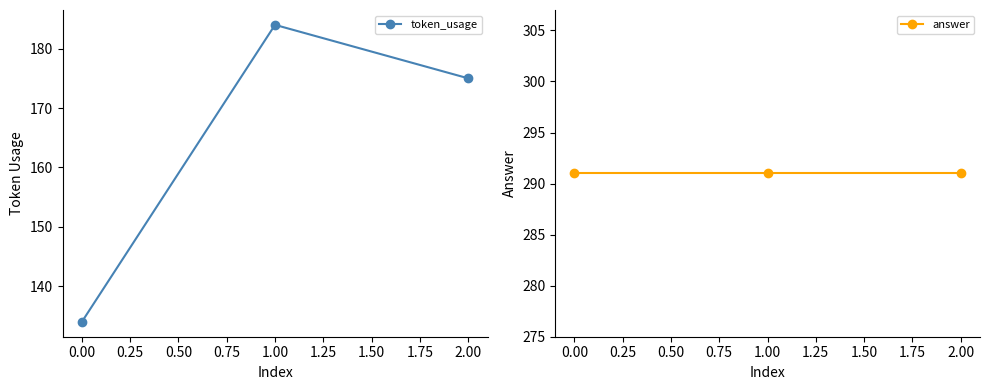

At which label is token_usage closest to 159?

2.00